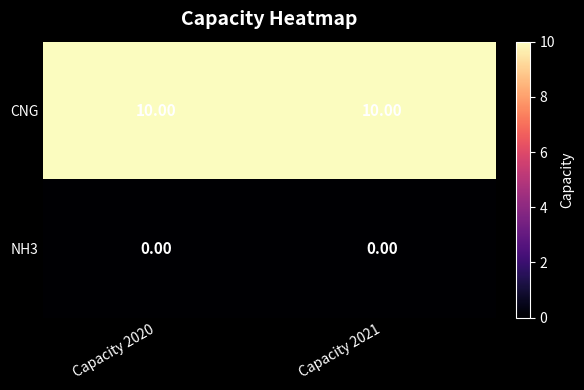

Which series has the largest total across all categories?

CNG